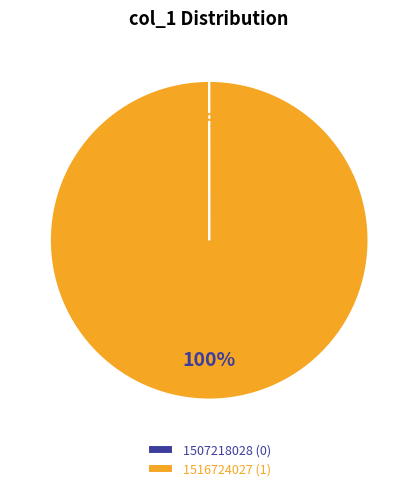

To the nearest percent, what percentage of the pie is 1516724027 (1)?

100%